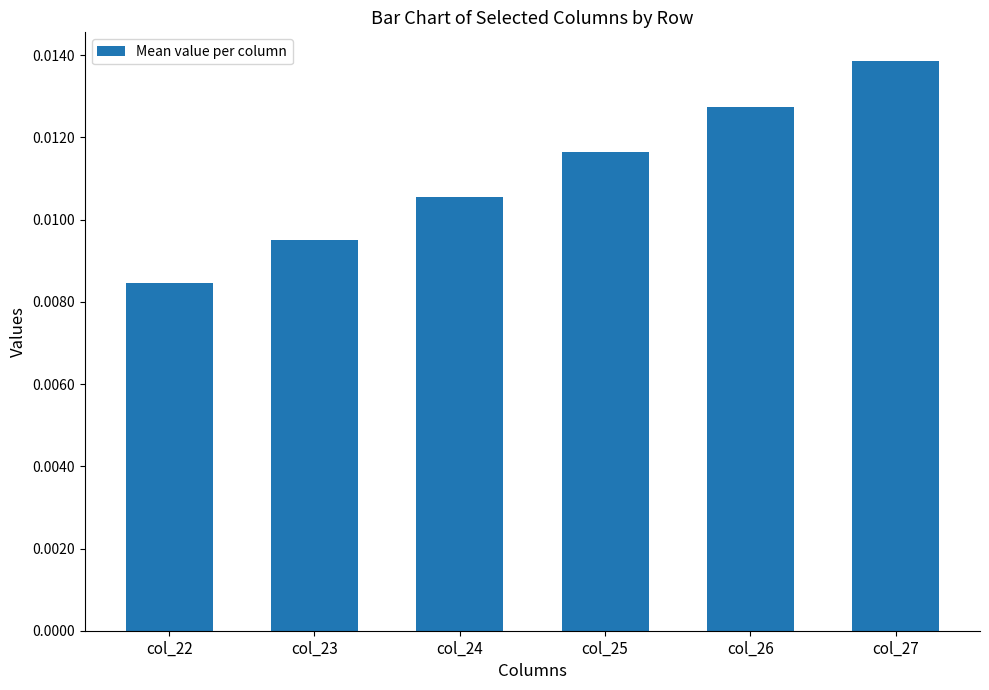

Which category has the lowest value across all series?

col_22